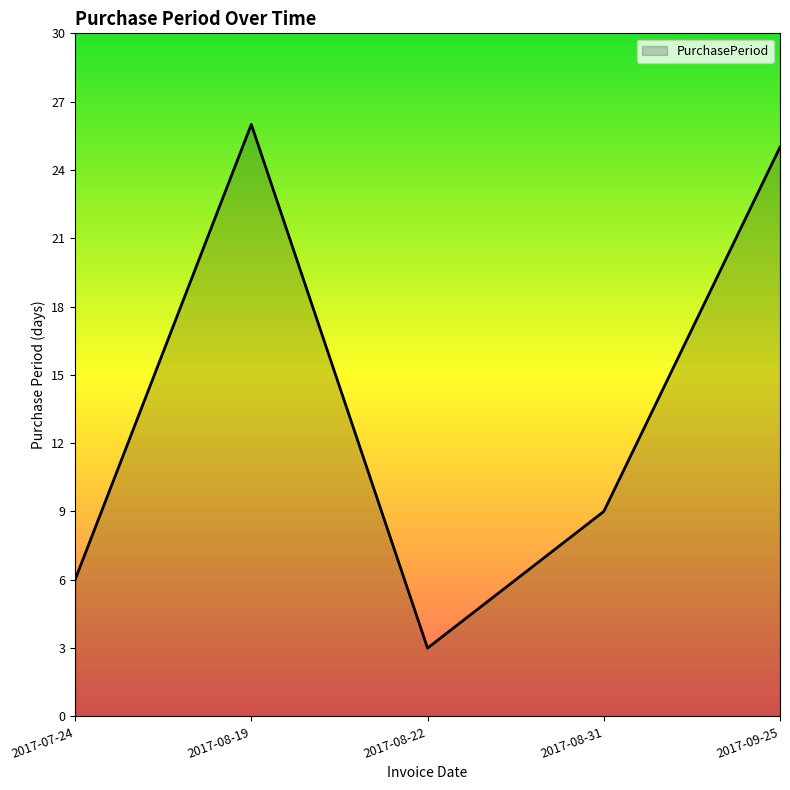

Where is the data nearest to the value 14?

2017-08-31